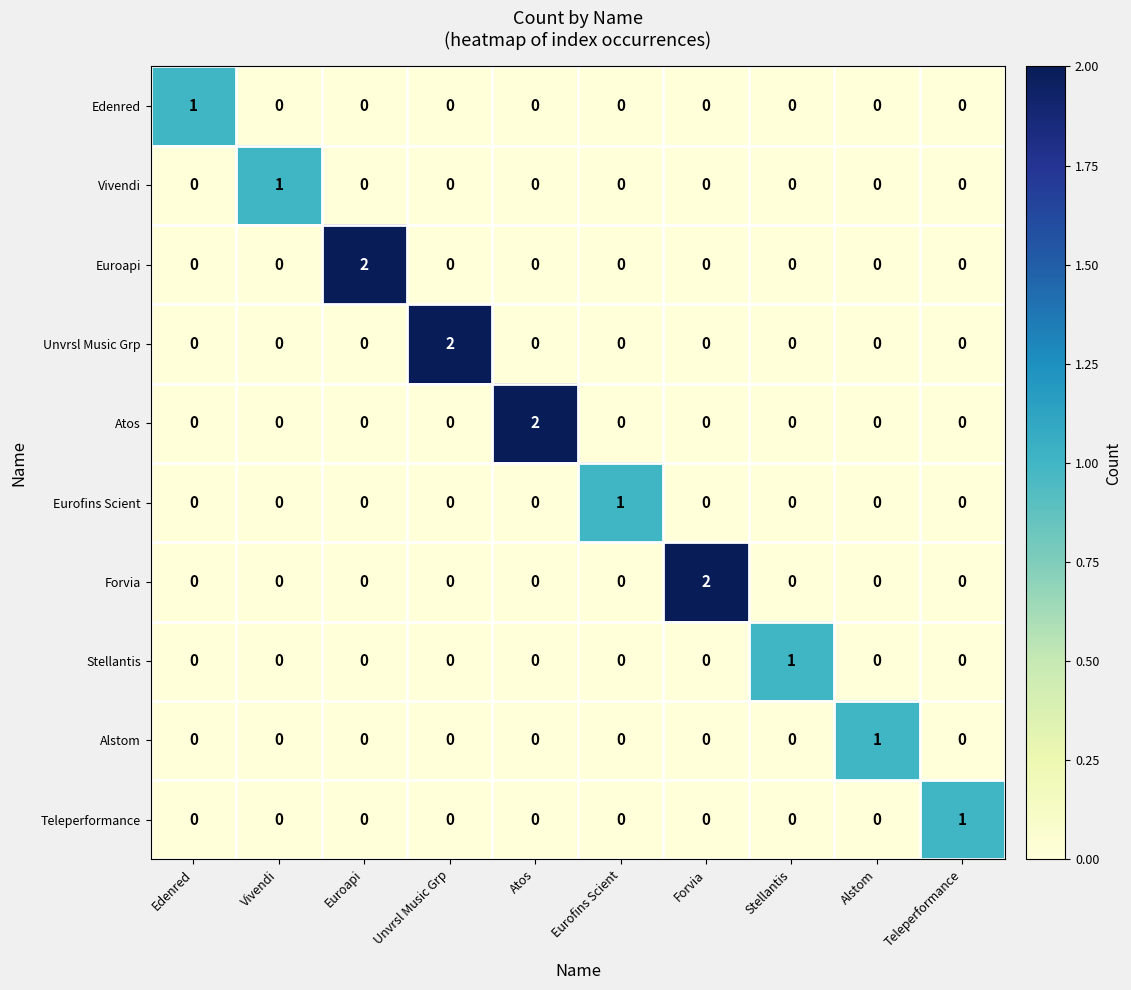

Which category has the highest value in the Unvrsl Music Grp series?

Unvrsl Music Grp